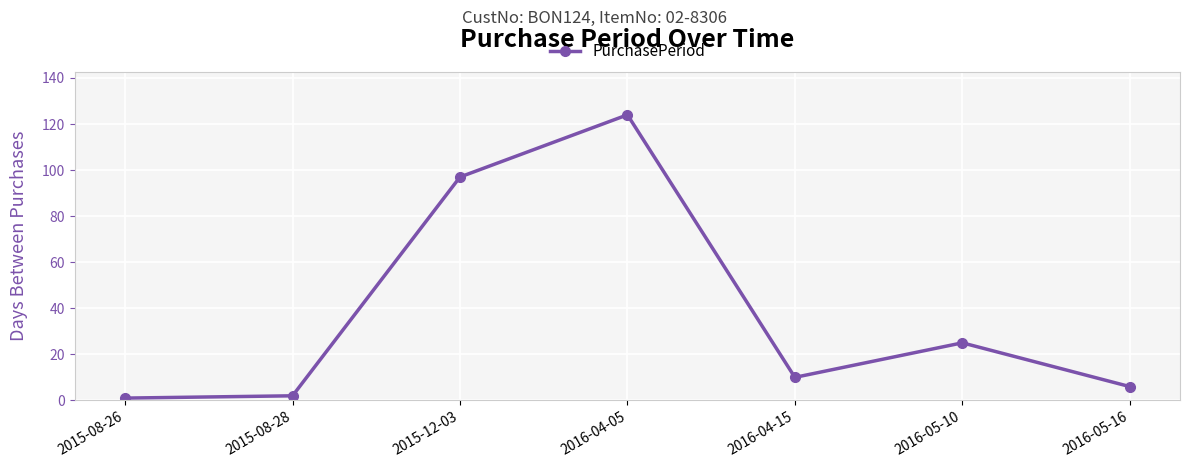

What is the change in value from 2015-08-26 to 2015-08-28?

+1